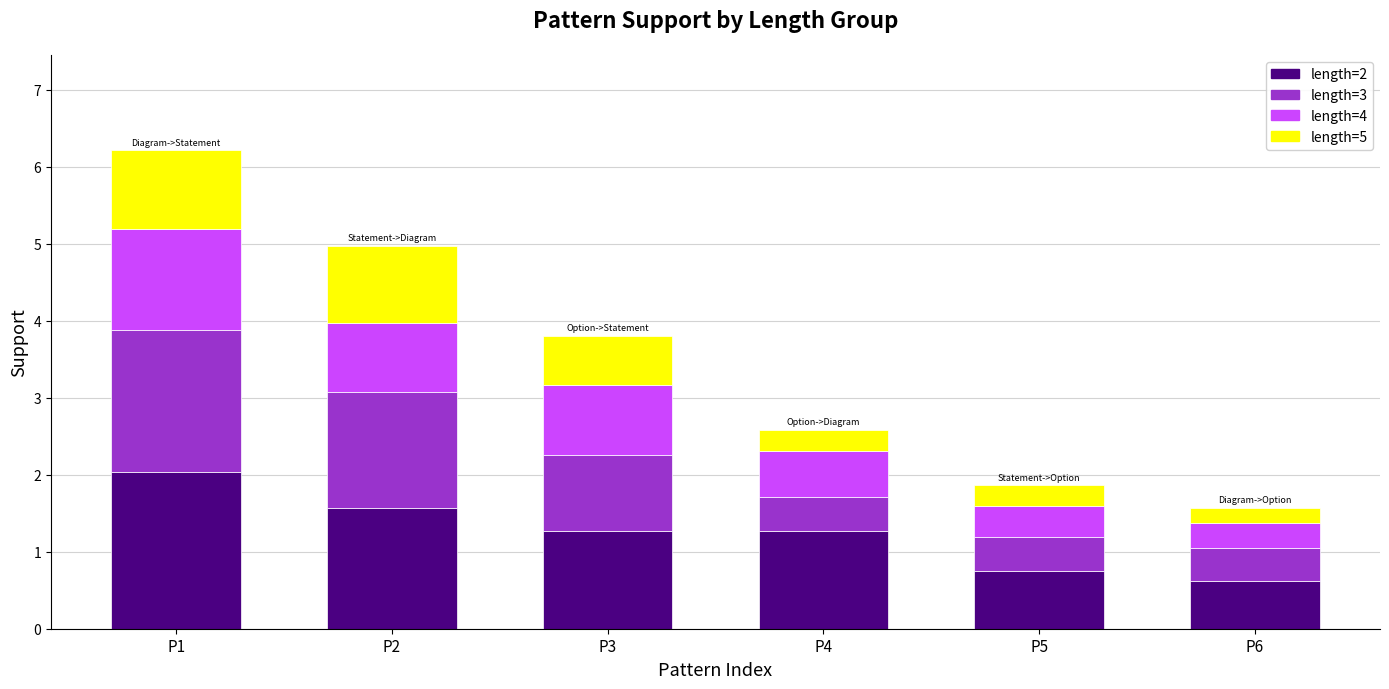

At which category is the sum across all series the highest?

P1